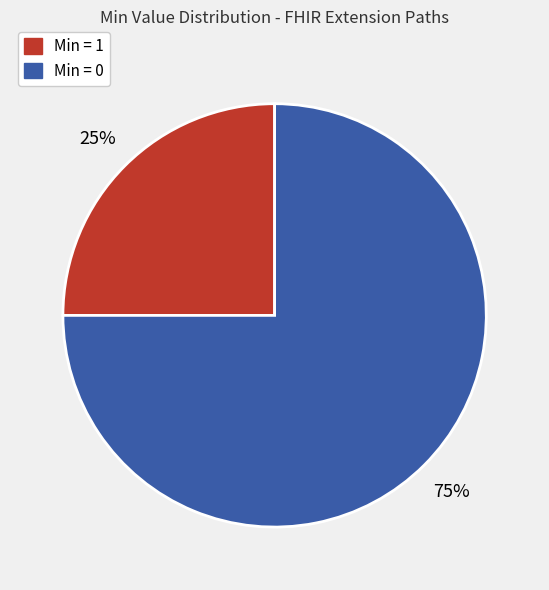

To the nearest percent, what is the difference between the largest and smallest slice percentages?

50%